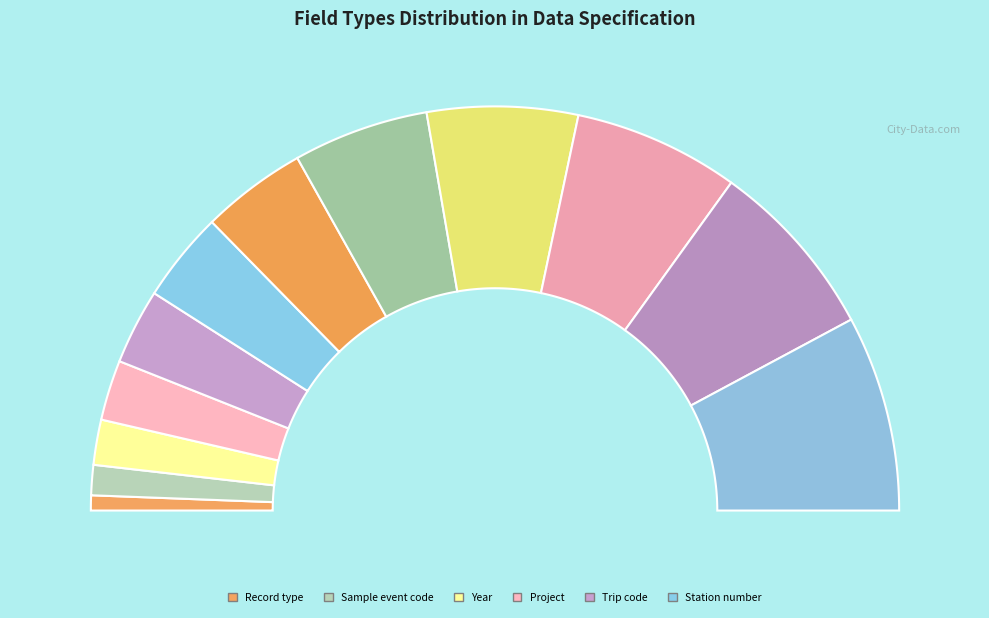

To the nearest percent, what percentage of the pie is Commercial size category scale?

14%